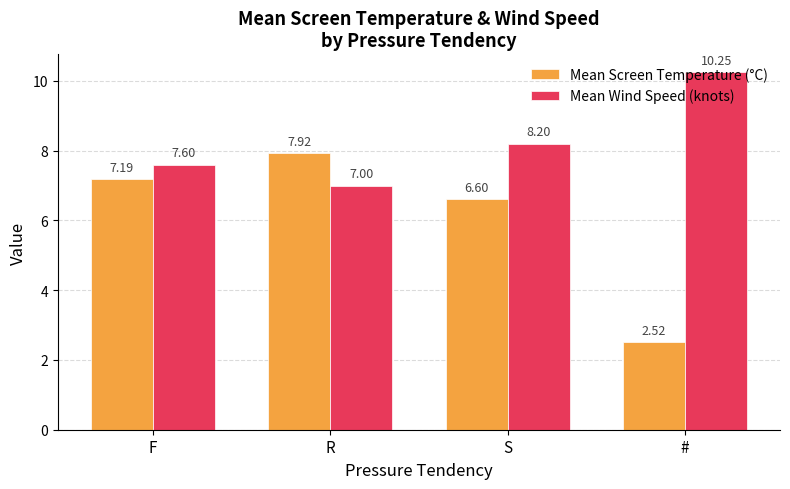

Rank the categories by Mean Wind Speed (knots) value from highest to lowest.

#, S, F, R